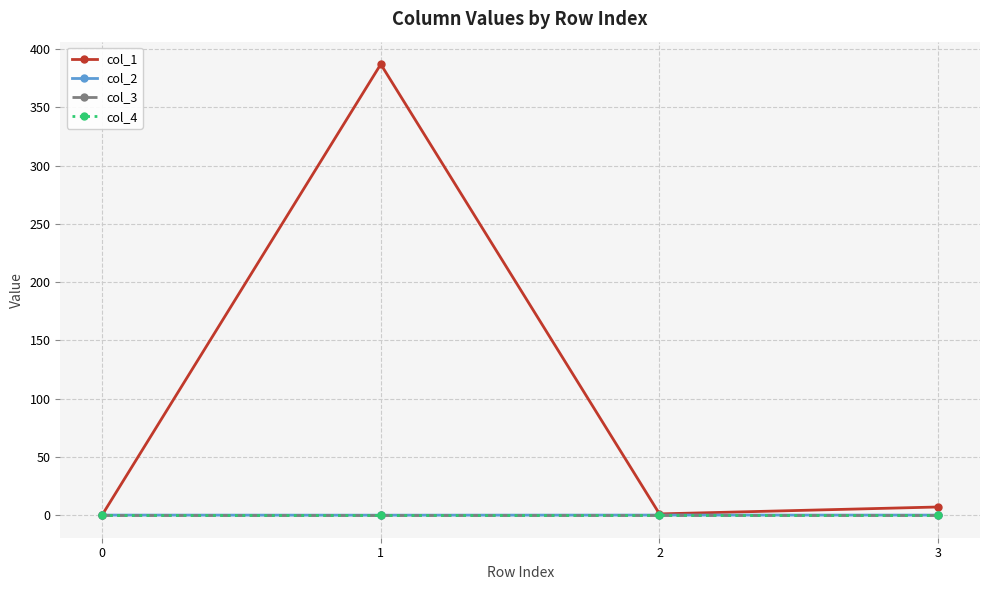

True or false: col_4 and col_1 cross at least once.

False